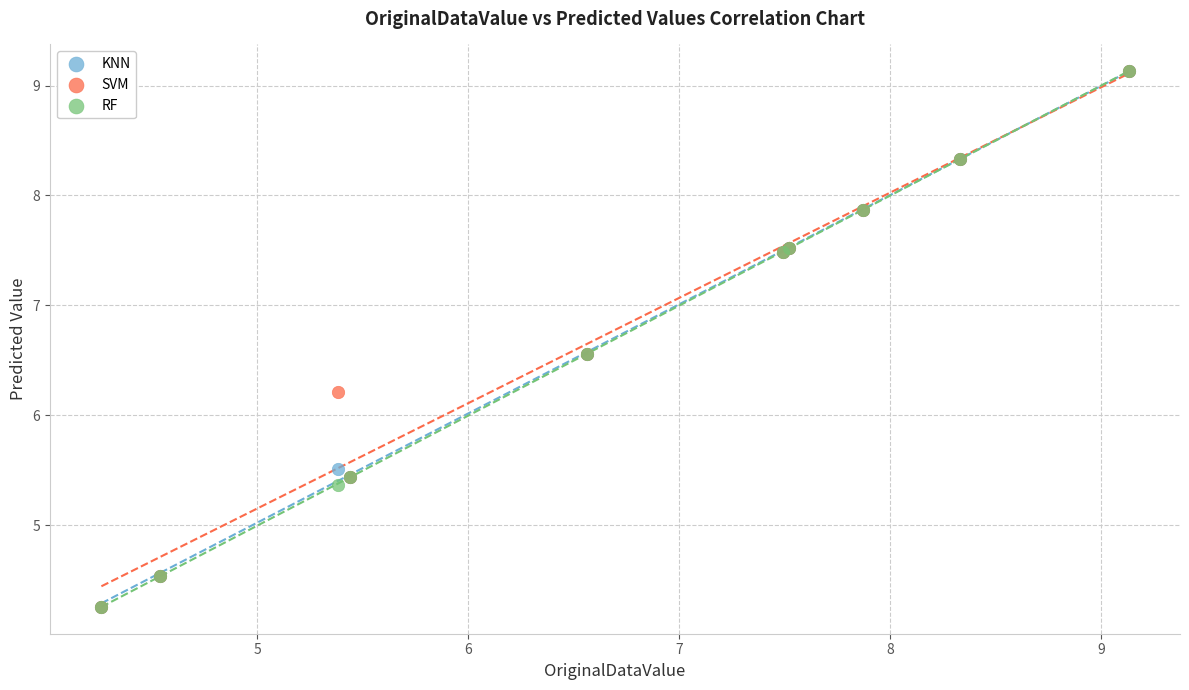

In the SVM series, what Y value is closest to 6?

6.2